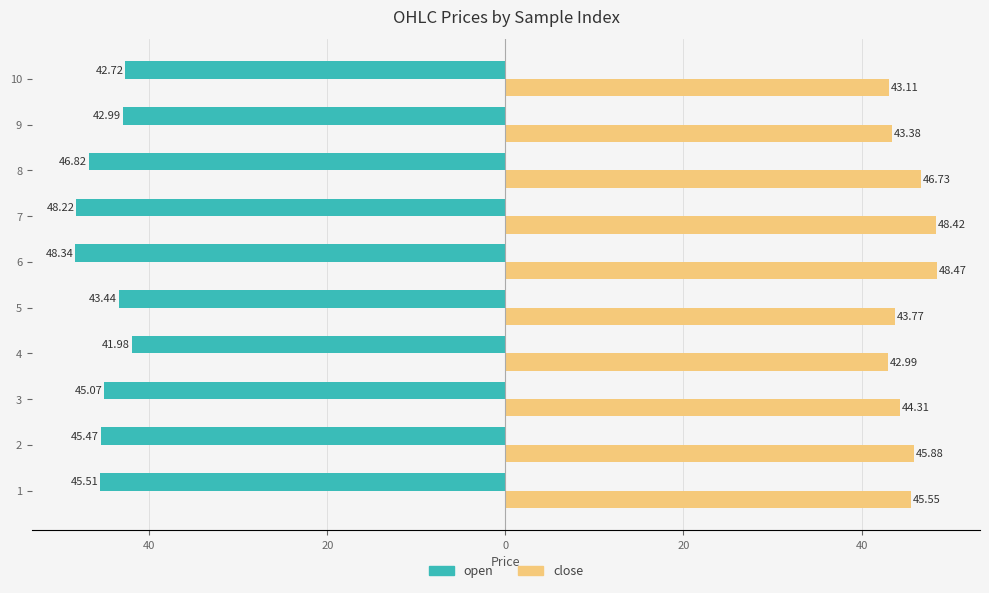

What are all the series names shown in the legend?

open, close